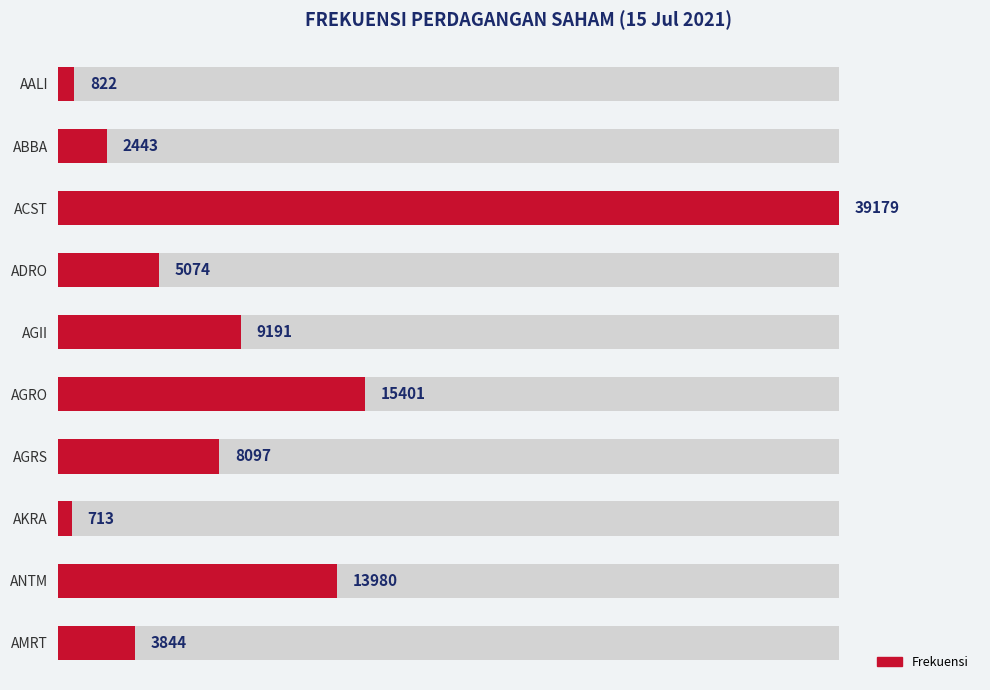

How many data points are above 8097?

4